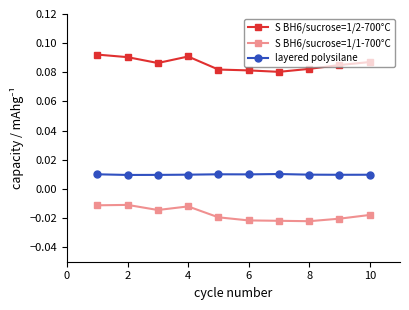

How many S BH6/sucrose=1/2-700°C values are between 0 and 1?

10